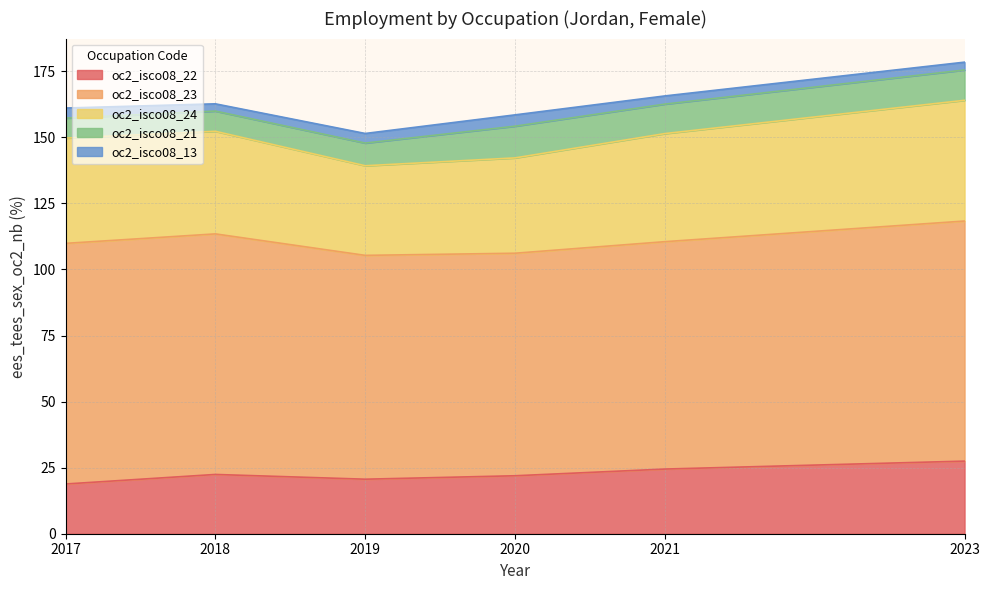

How many values in the oc2_isco08_21 series exceed 11?

3